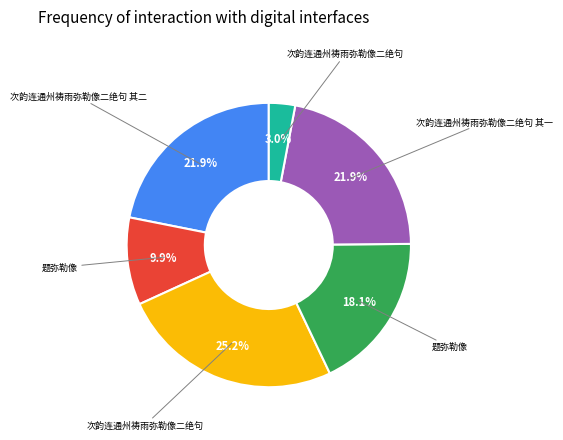

How many segments does this pie chart have?

6